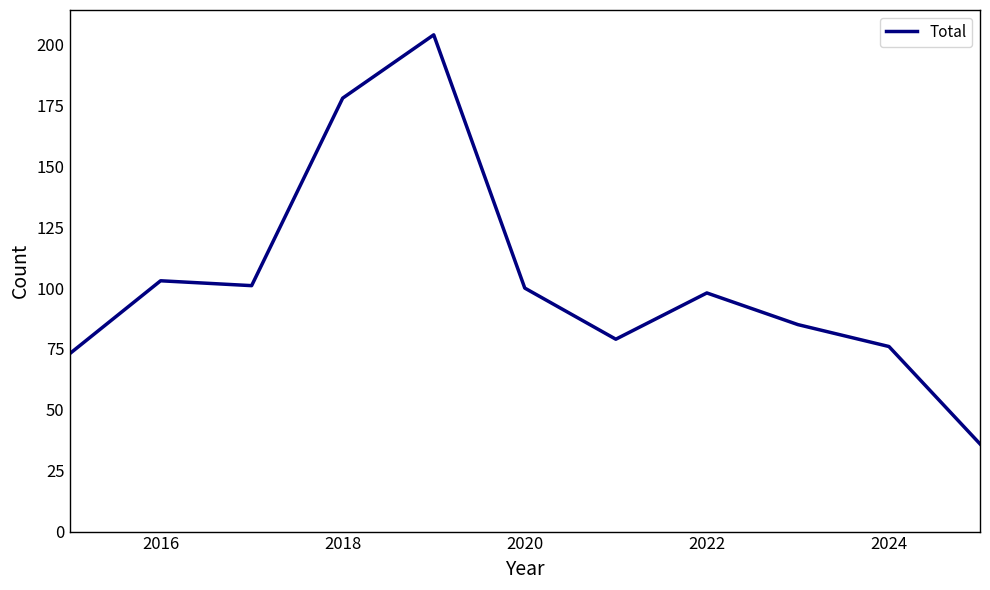

What is the smallest value displayed?

36